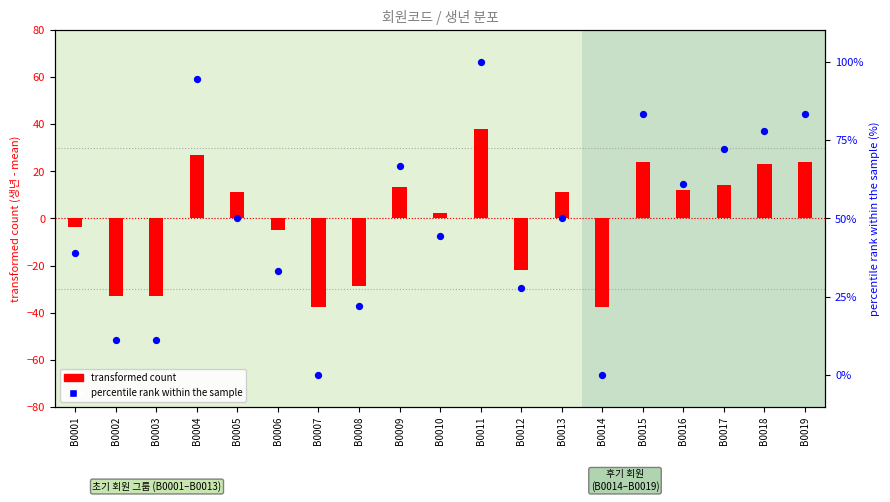

Is the value of percentile rank within the sample at B0006 greater than the value of transformed count at B0005?

Yes